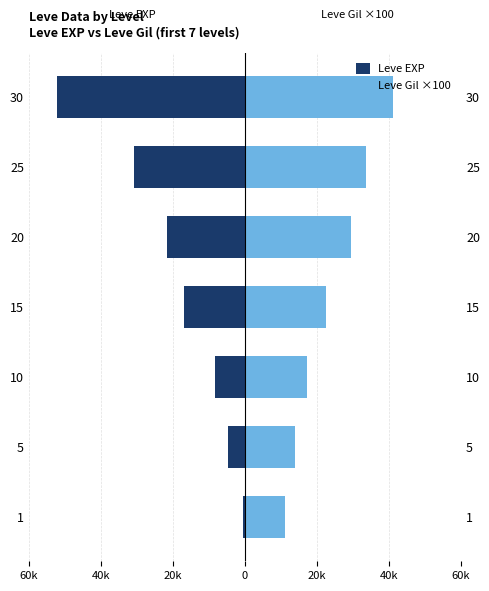

How many data points does each series have?

7